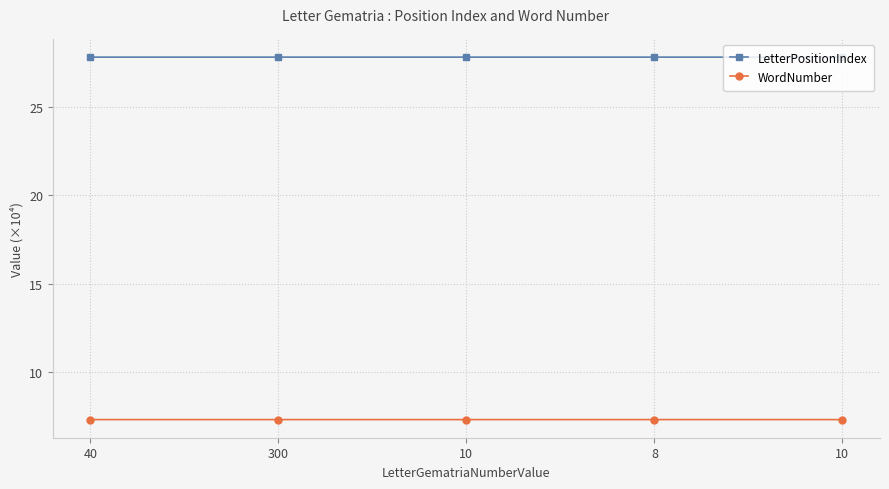

Between 10 and 40, which is larger?

10